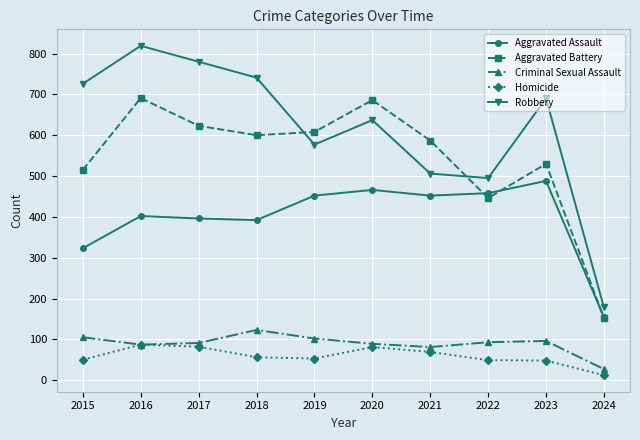

The value of Aggravated Battery at 2020 is 1046. True or false?

False